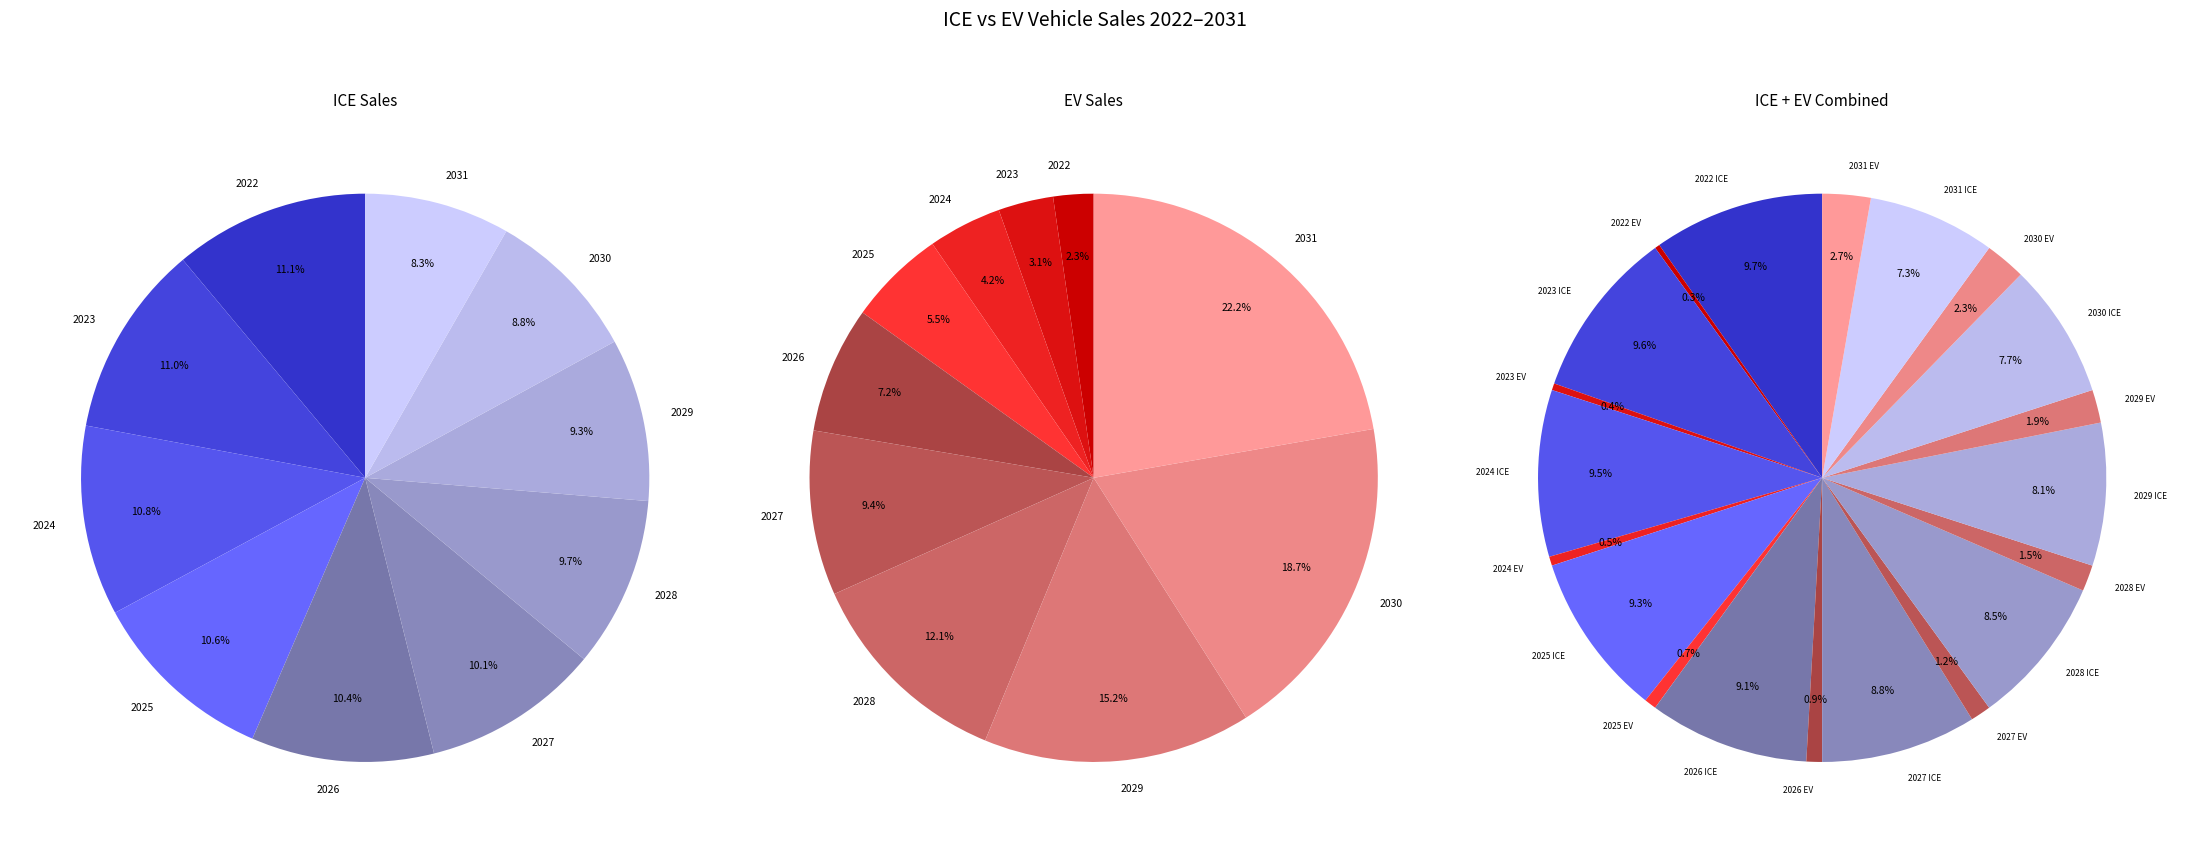

Does 2030 account for over 50% of the chart?

No